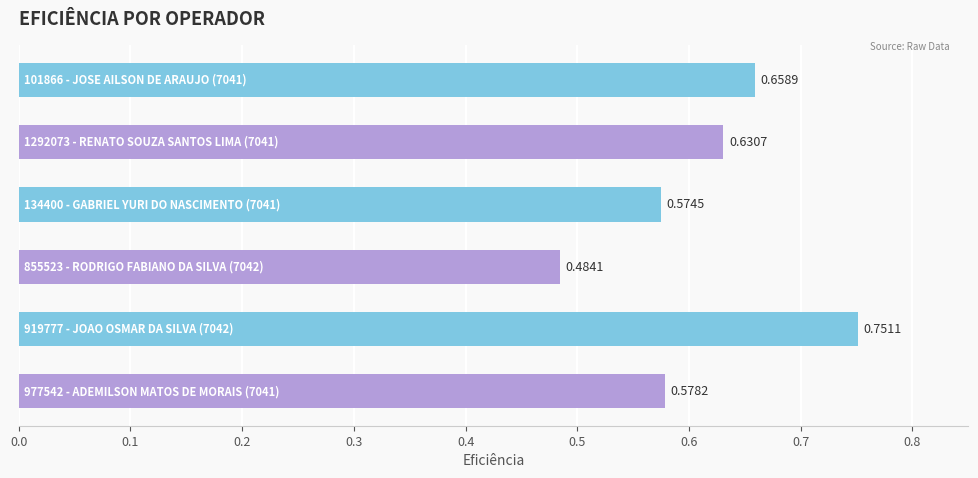

How many categories are shown in the chart?

6